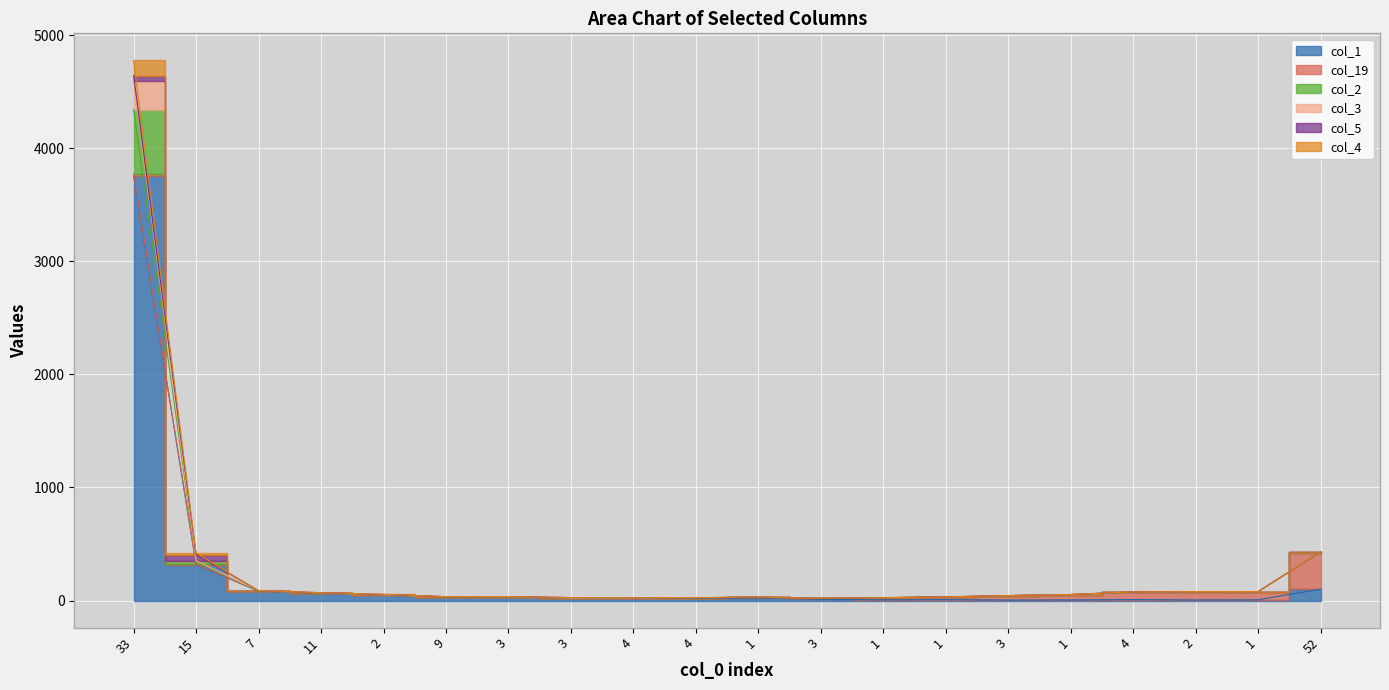

How many data points in col_3 are above 51?

9